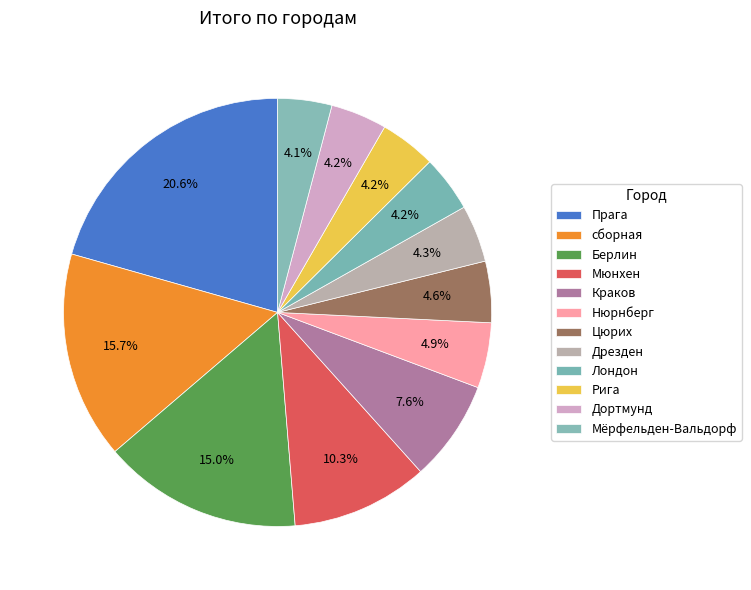

To the nearest percent, what is the average slice percentage?

8%